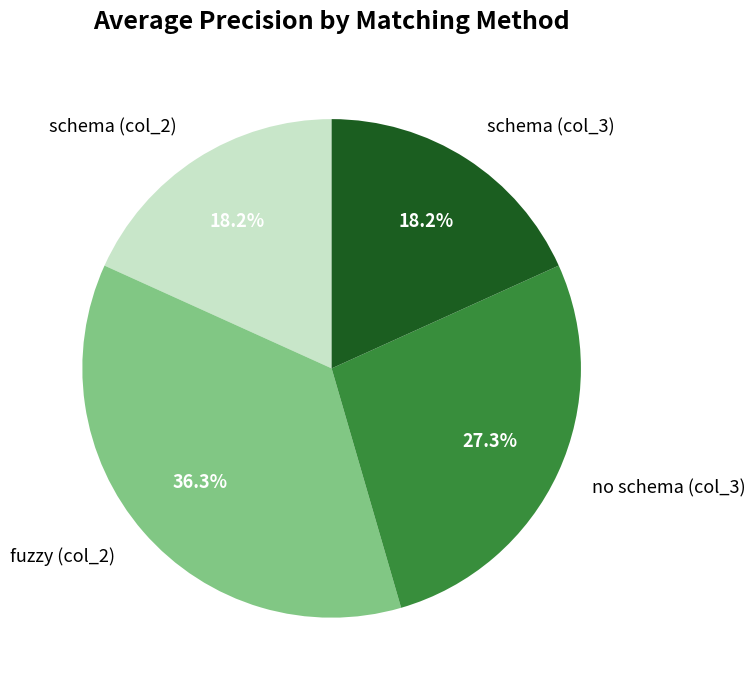

Does any single category account for the majority?

No